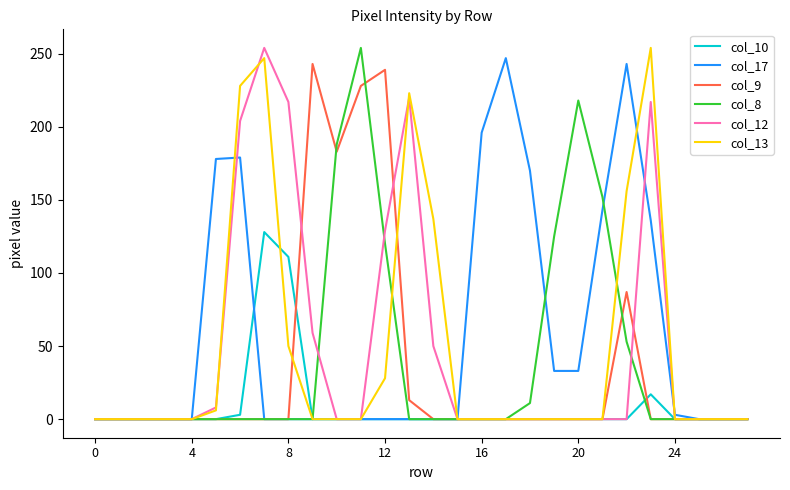

What is the greatest value displayed?

254